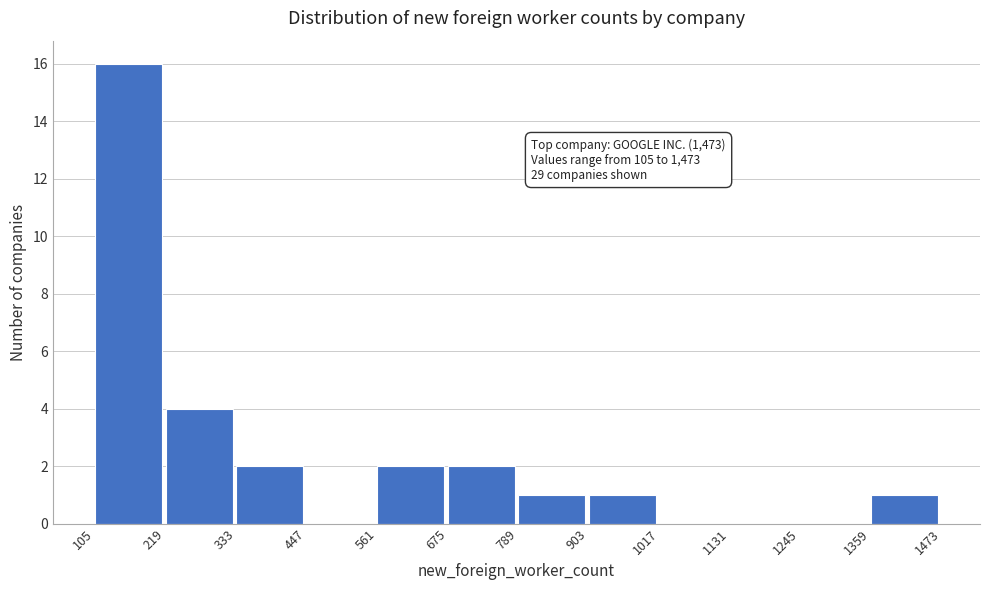

Which range on the x-axis has the tallest bar?

105 to 219